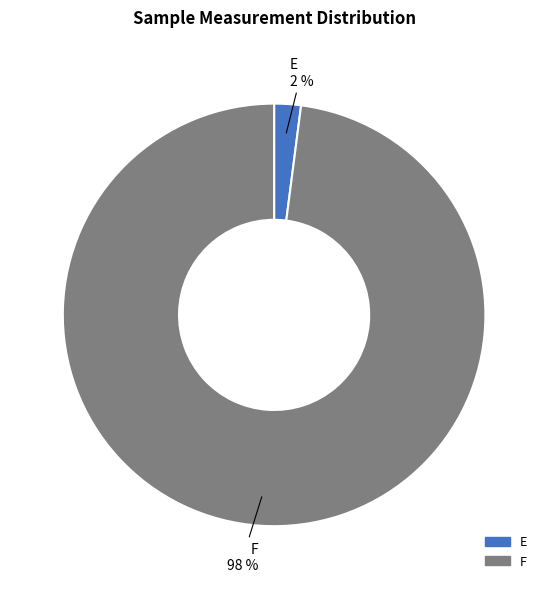

Rank the categories by value from highest to lowest.

F, E